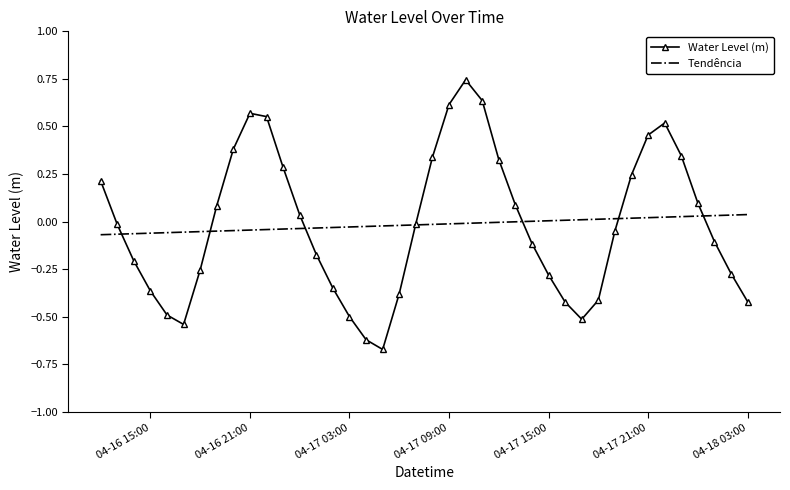

Which series has the widest spread of values?

Water Level (m)